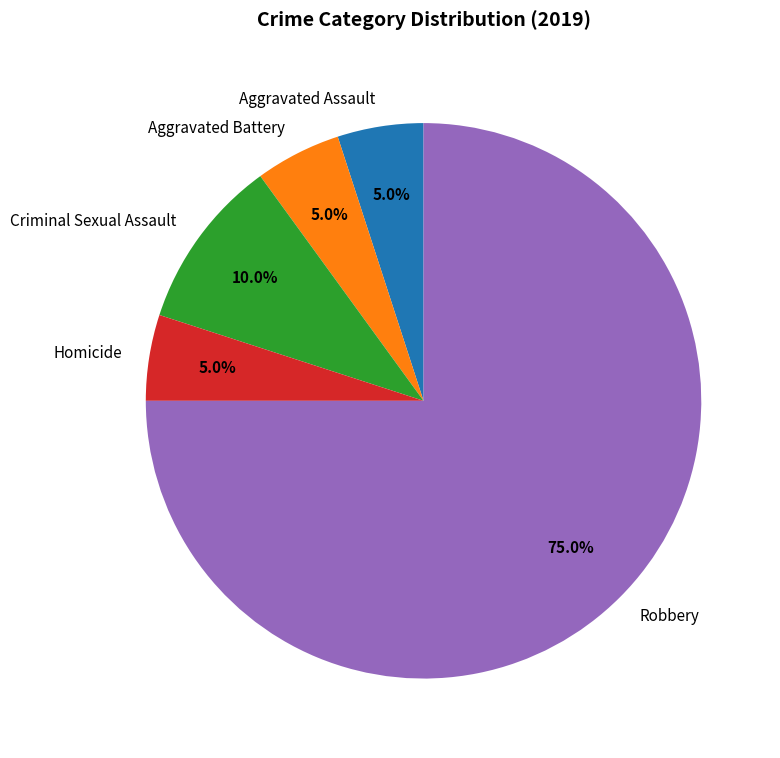

Which slice is the largest?

Robbery